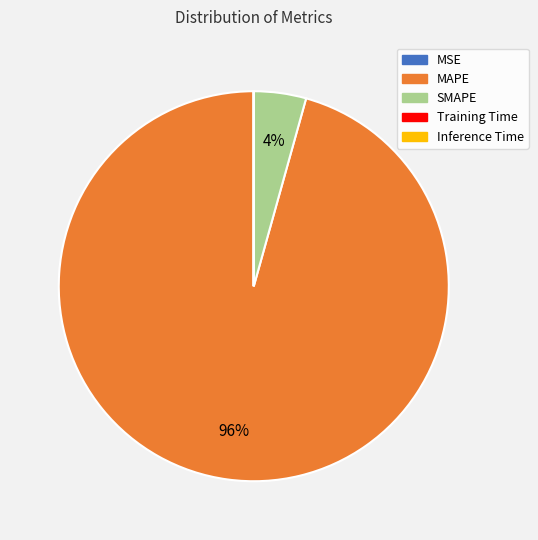

Which slice is the largest?

MAPE